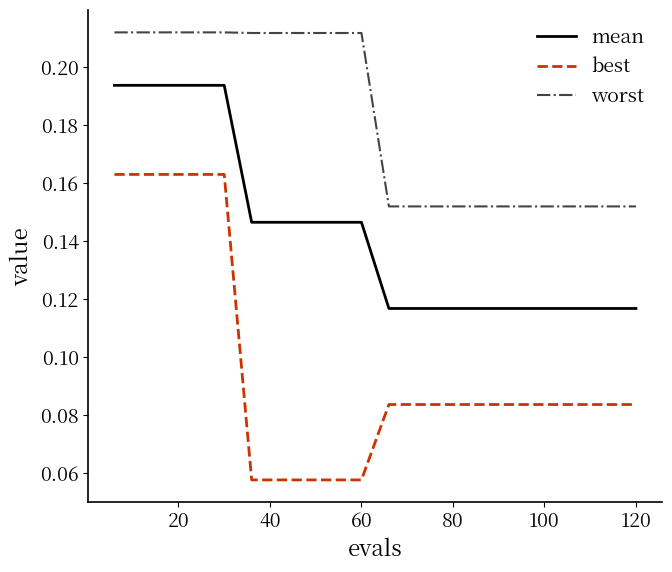

True or false: best and worst intersect in this chart.

False